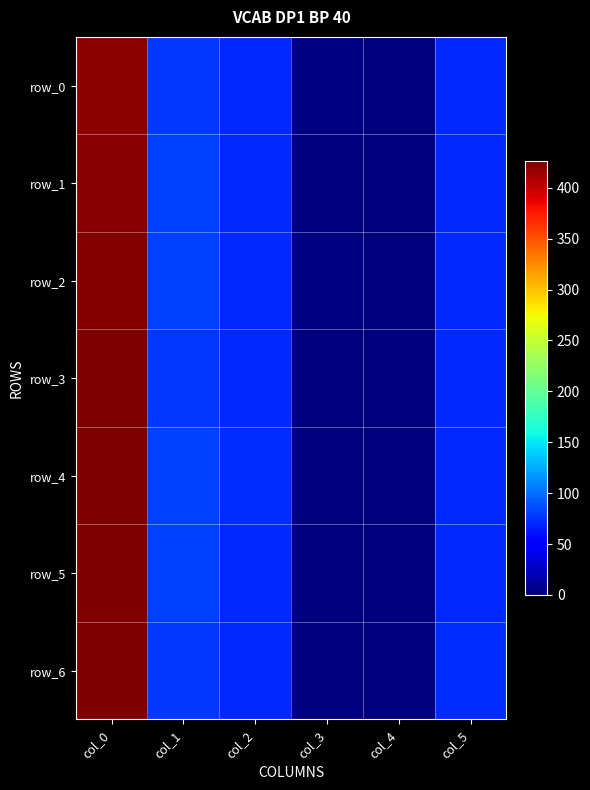

How many categories are shown in the chart?

6